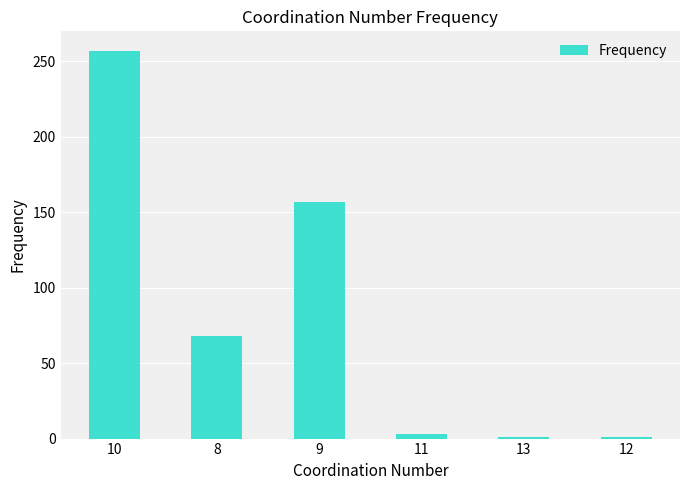

What is the sum of all values?

487